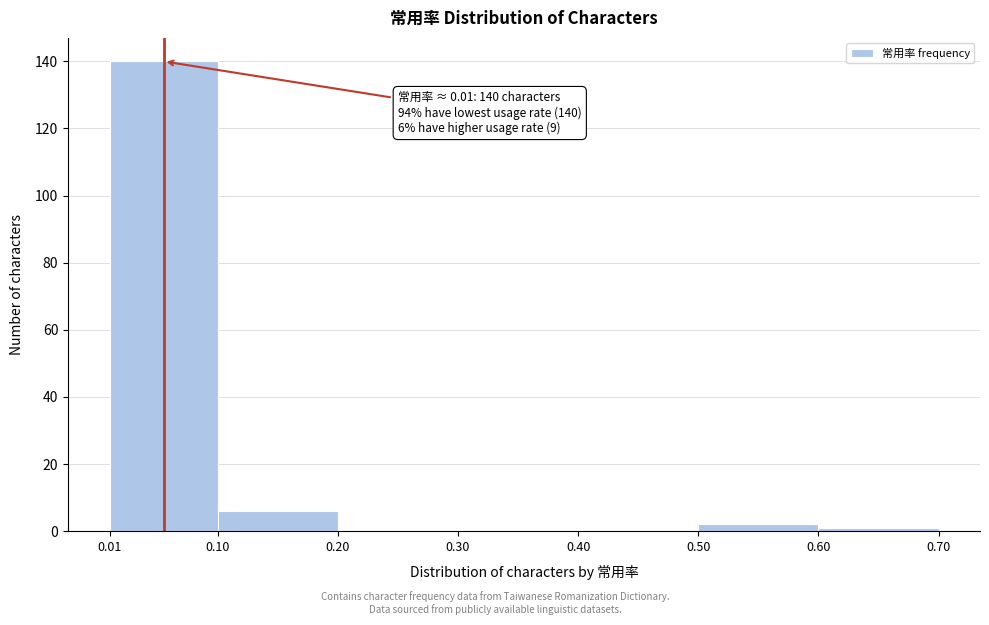

Which range on the x-axis has the tallest bar?

0.01 to 0.10